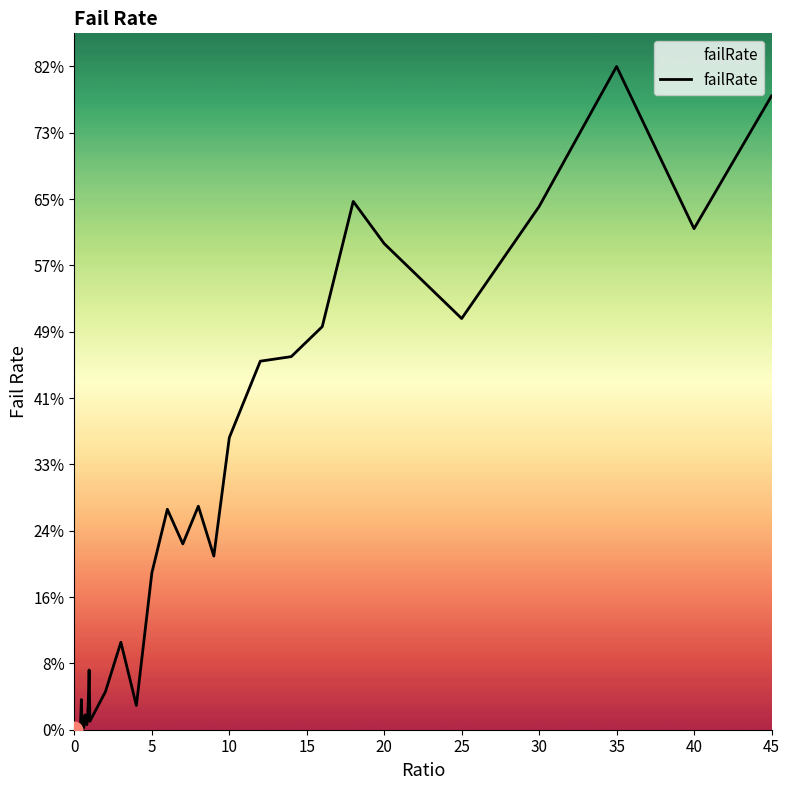

Does the chart have visible grid lines?

No